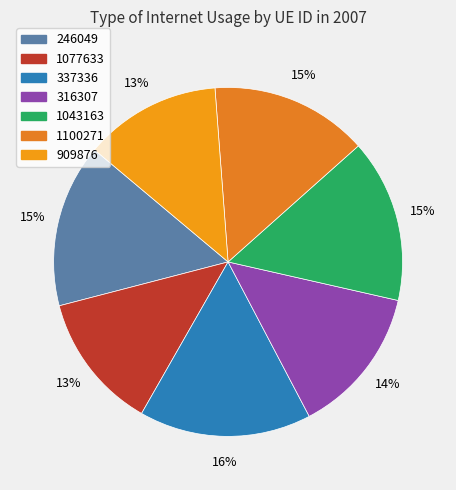

What percentage is NOT represented by 316307?

86.3%